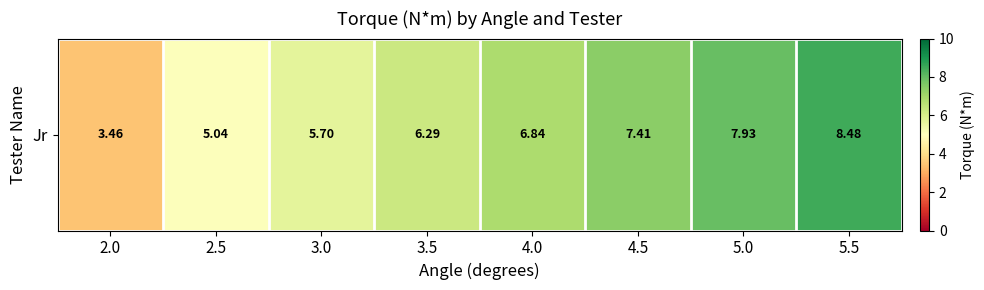

List the labels in order of value, smallest first.

2.0, 2.5, 3.0, 3.5, 4.0, 4.5, 5.0, 5.5